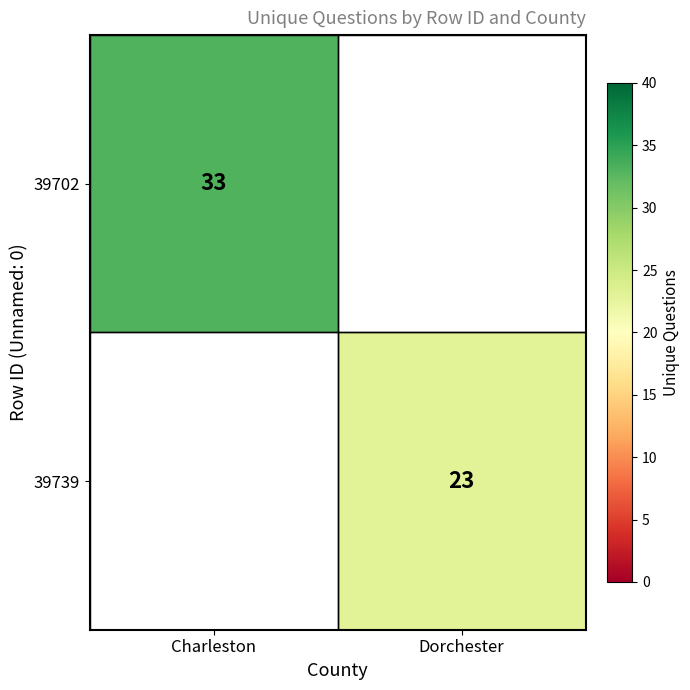

The 39739 series shows 23 at Dorchester. True or false?

True